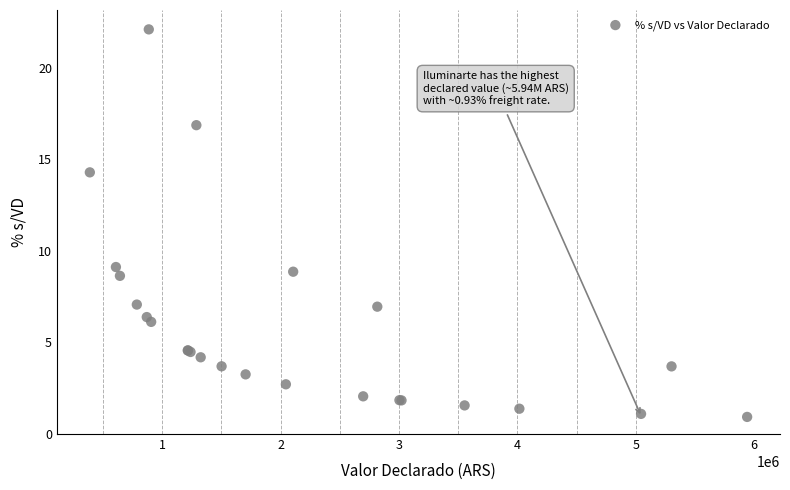

What Y value in the scatter plot is closest to 11?

9.1